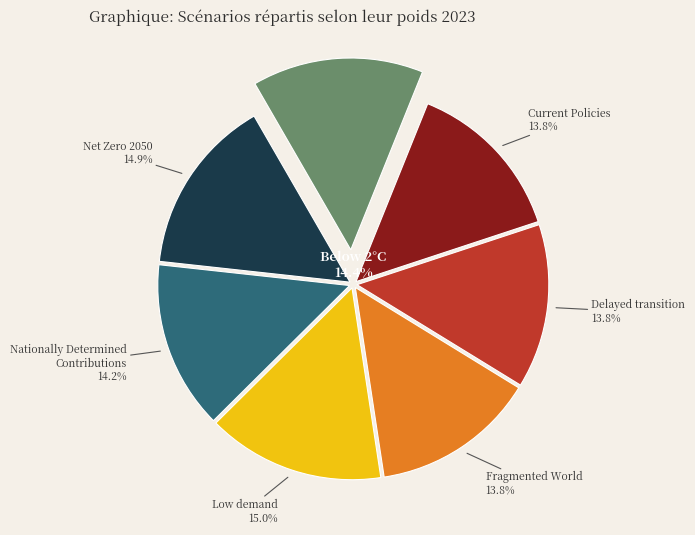

Which slice is the smallest?

Fragmented World